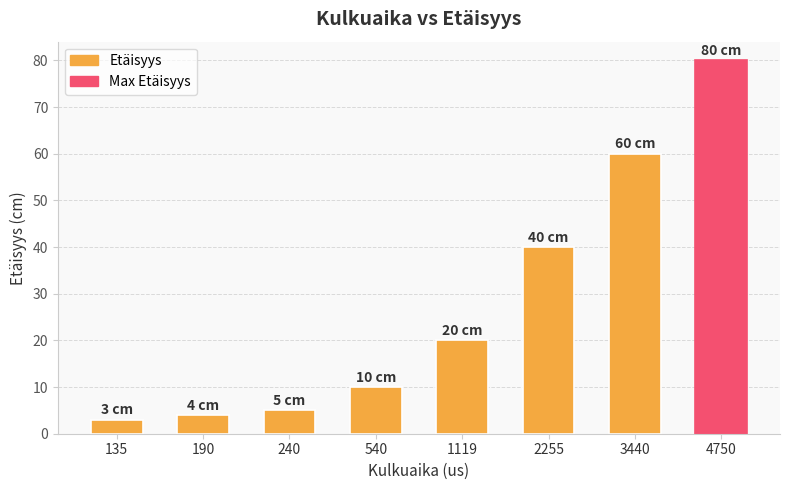

Rank the categories by value from lowest to highest.

135, 190, 240, 540, 1119, 2255, 3440, 4750